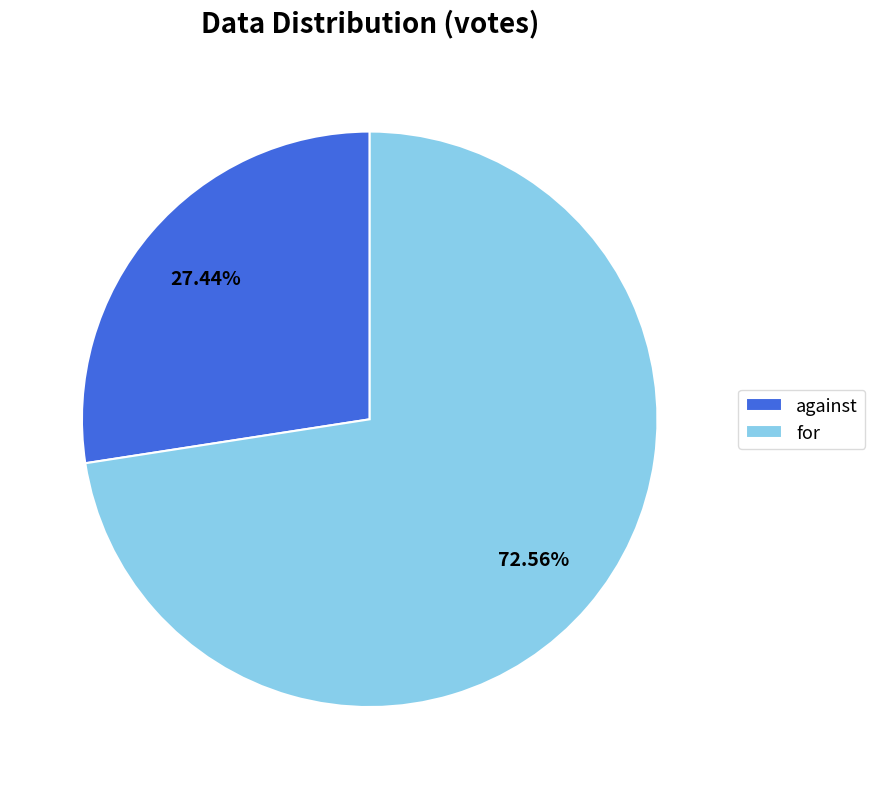

To the nearest percent, what is the difference between the largest and smallest slice percentages?

45%